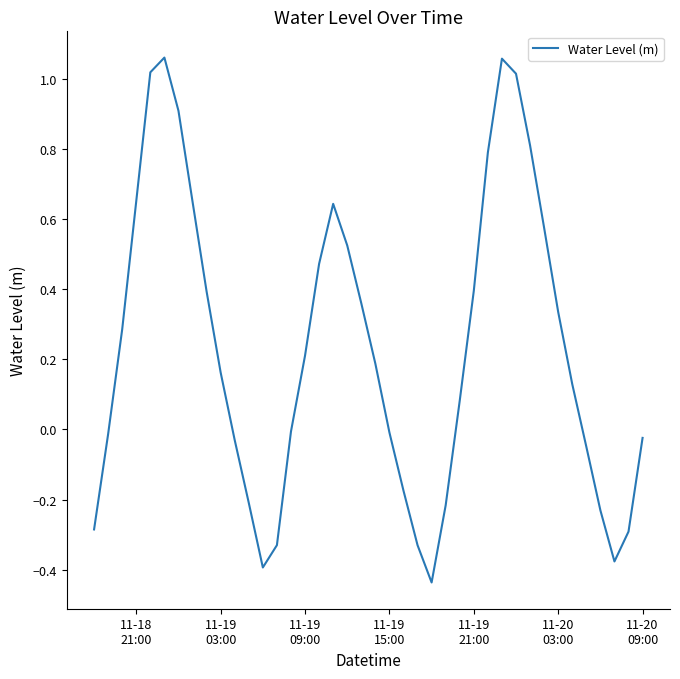

What is the difference between the maximum and minimum values?

1.5